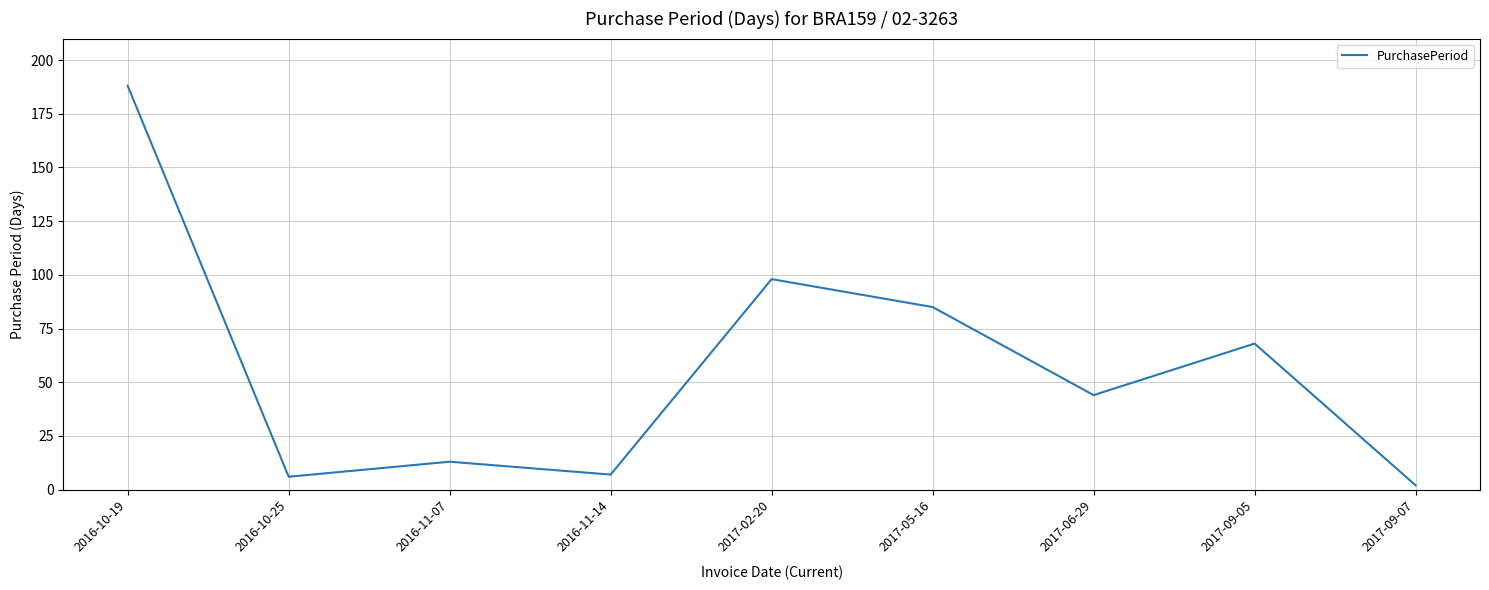

What is the average value?

57